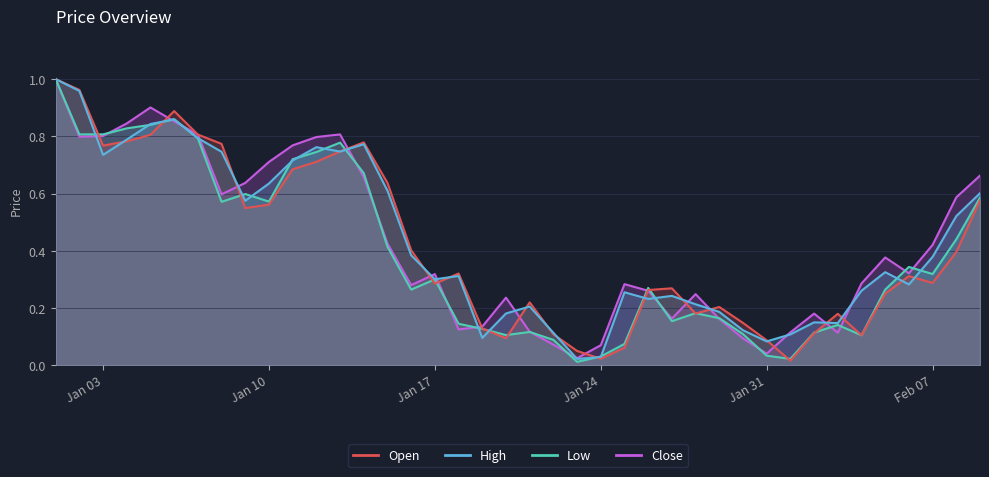

What is the difference between the second highest and minimum values in the Open series?

0.9